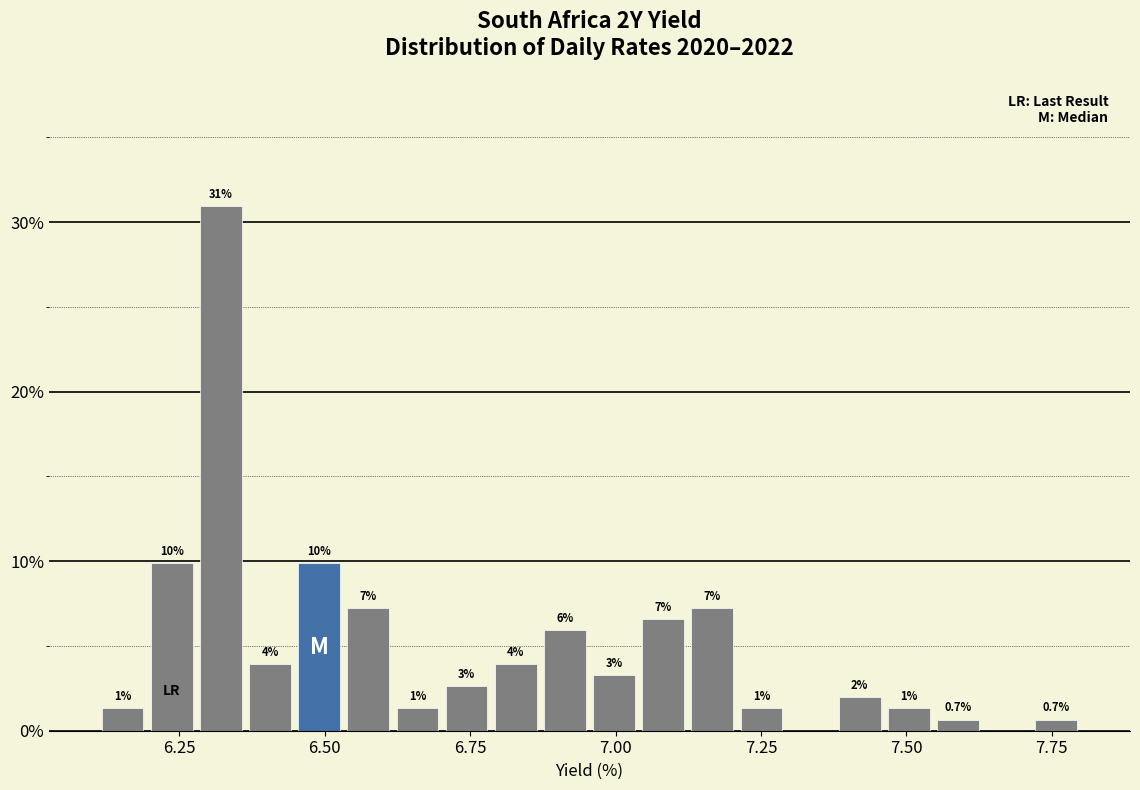

Around what value on the x-axis is the tallest bar? Give the approximate position of its centre, as read against the axis.

6.30